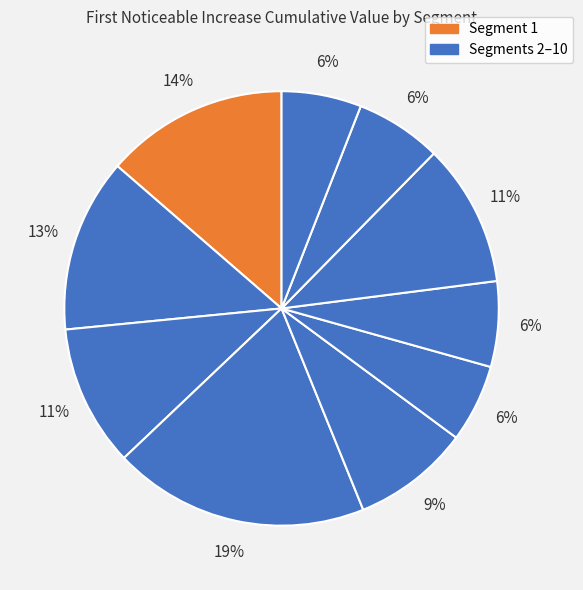

How many segments does this pie chart have?

10